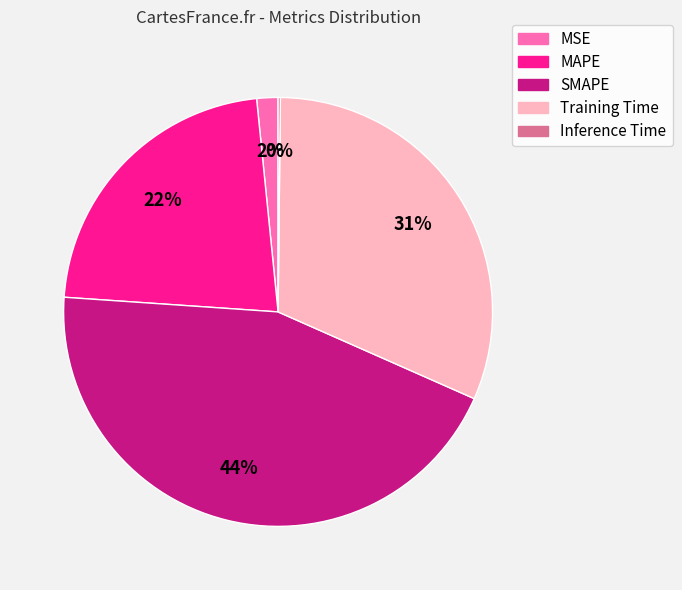

Which category has the biggest portion of the pie?

SMAPE